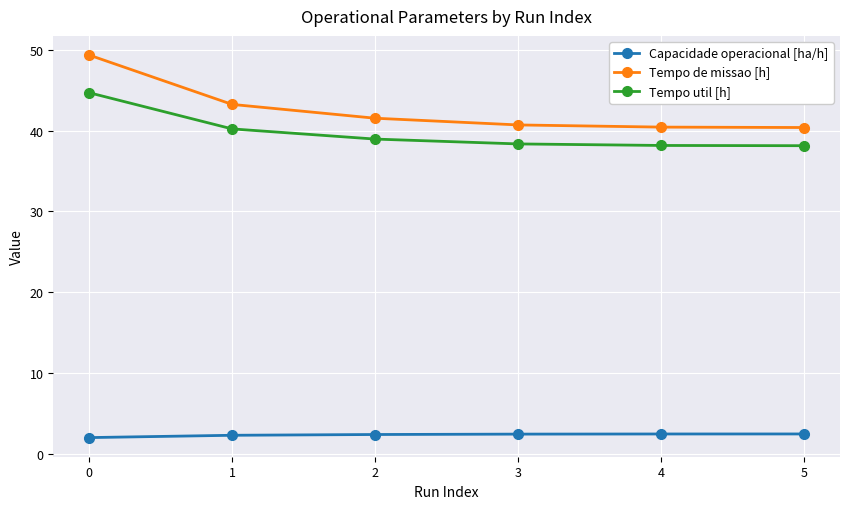

True or false: Capacidade operacional [ha/h] has a value of 2.0 at 0.

True